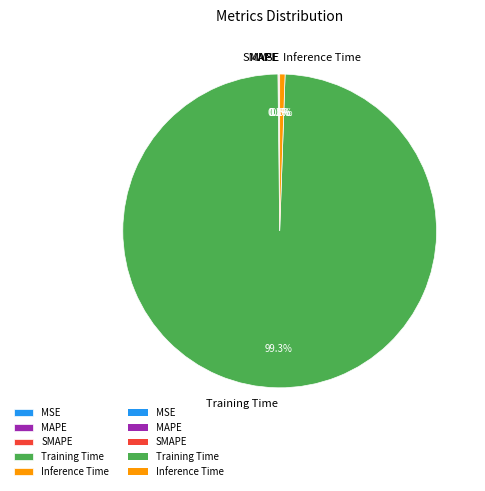

Do Inference Time and Training Time together represent more than half of the pie?

Yes